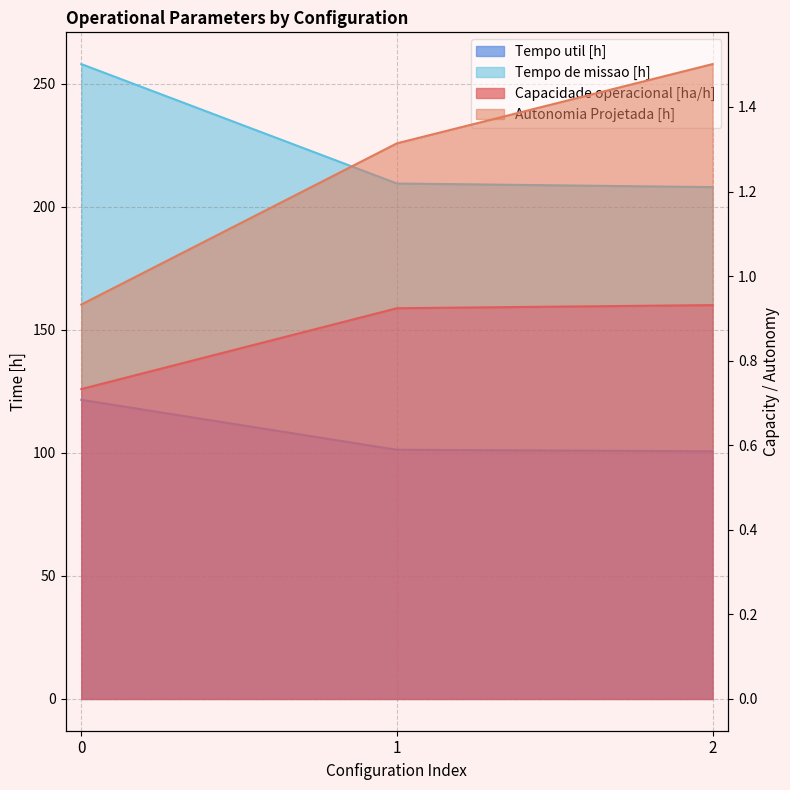

Reading left to right, extract all data points from this chart.

Capacidade operacional [ha/h]: 0=0.7	1=0.9	2=0.9
Autonomia Projetada [h]: 0=0.9	1=1.3	2=1.5
Tempo util [h]: 0=121.6	1=101.3	2=100.7
Tempo de missao [h]: 0=258.0	1=209.5	2=208.0